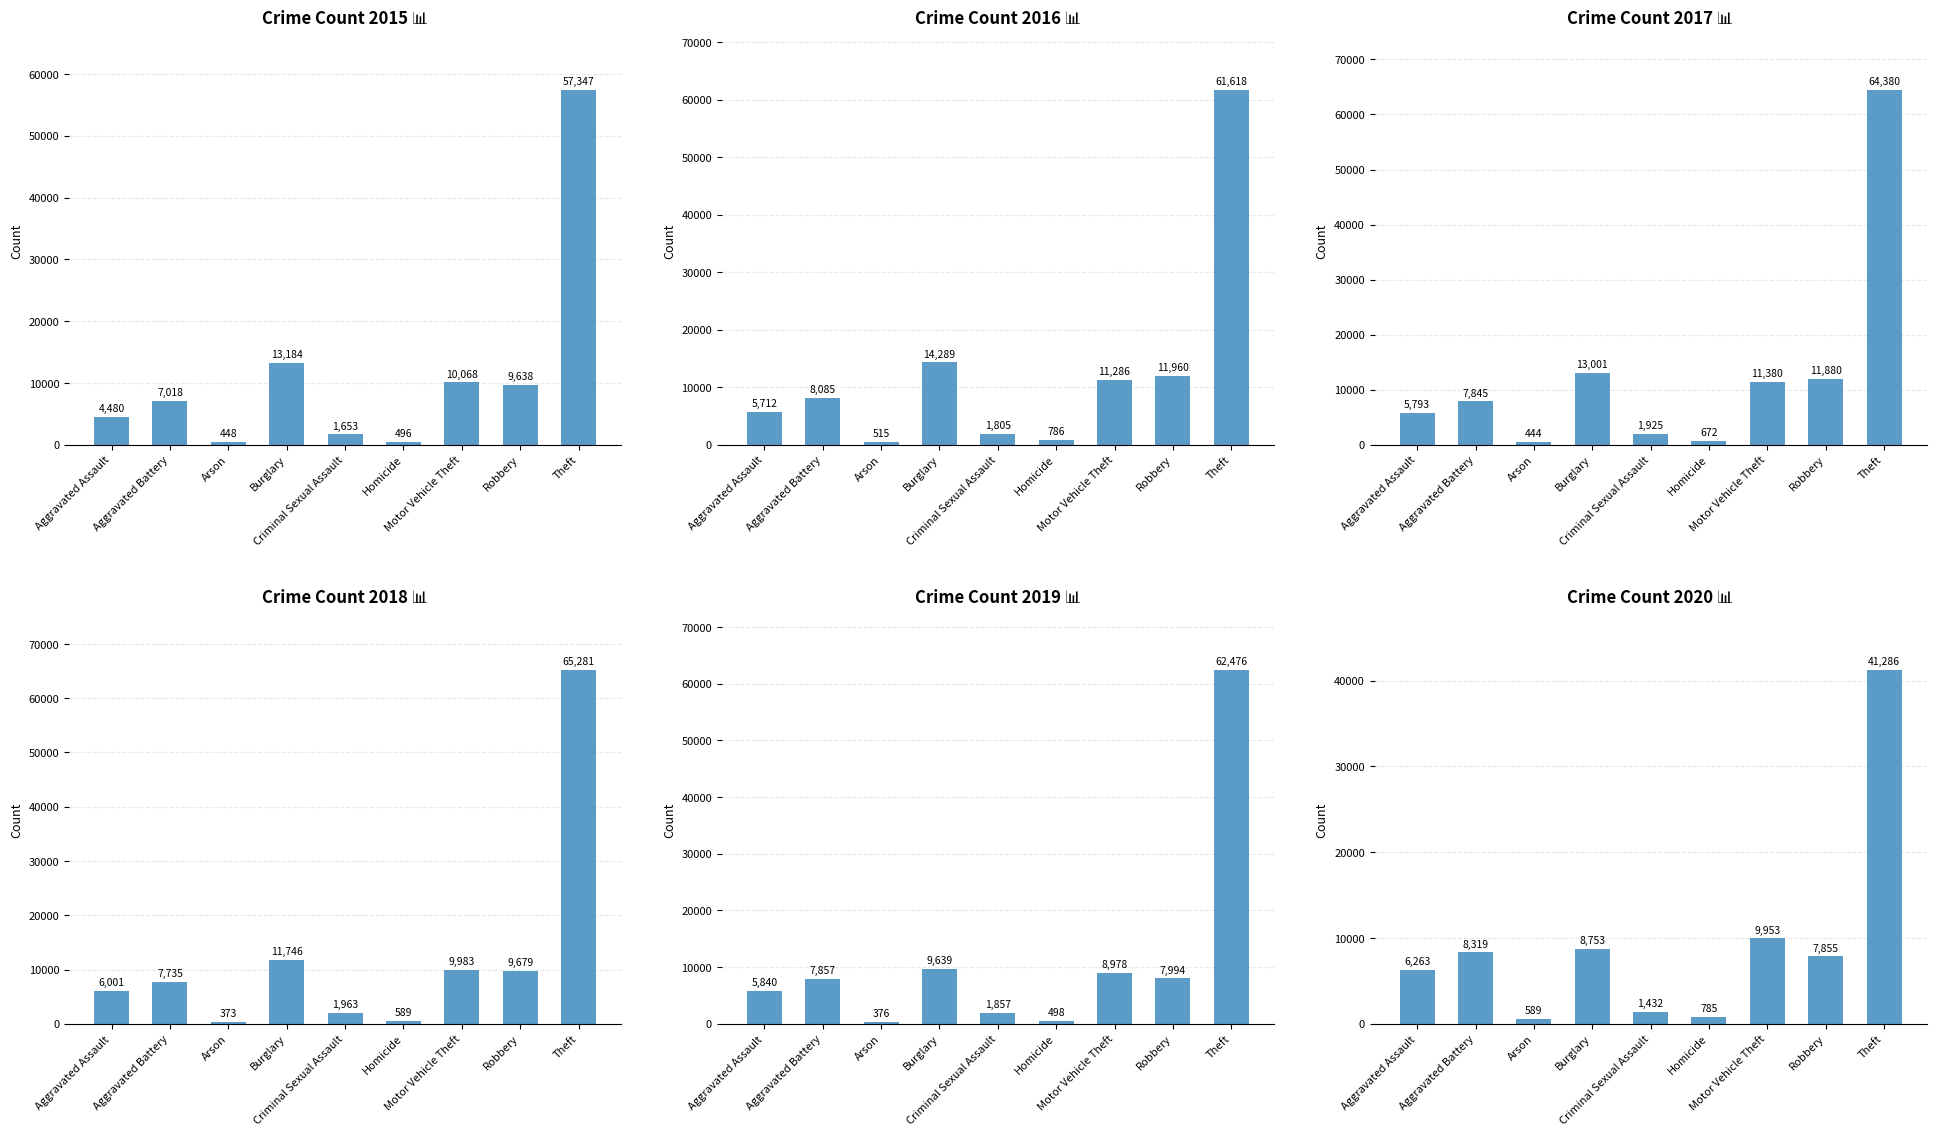

Reading left to right, extract all data points from this chart.

2015: 4480	7018	448	13184	1653	496	10068	9638	57347
2016: 5712	8085	515	14289	1805	786	11286	11960	61618
2017: 5793	7845	444	13001	1925	672	11380	11880	64380
2018: 6001	7735	373	11746	1963	589	9983	9679	65281
2019: 5840	7857	376	9639	1857	498	8978	7994	62476
2020: 6263	8319	589	8753	1432	785	9953	7855	41286